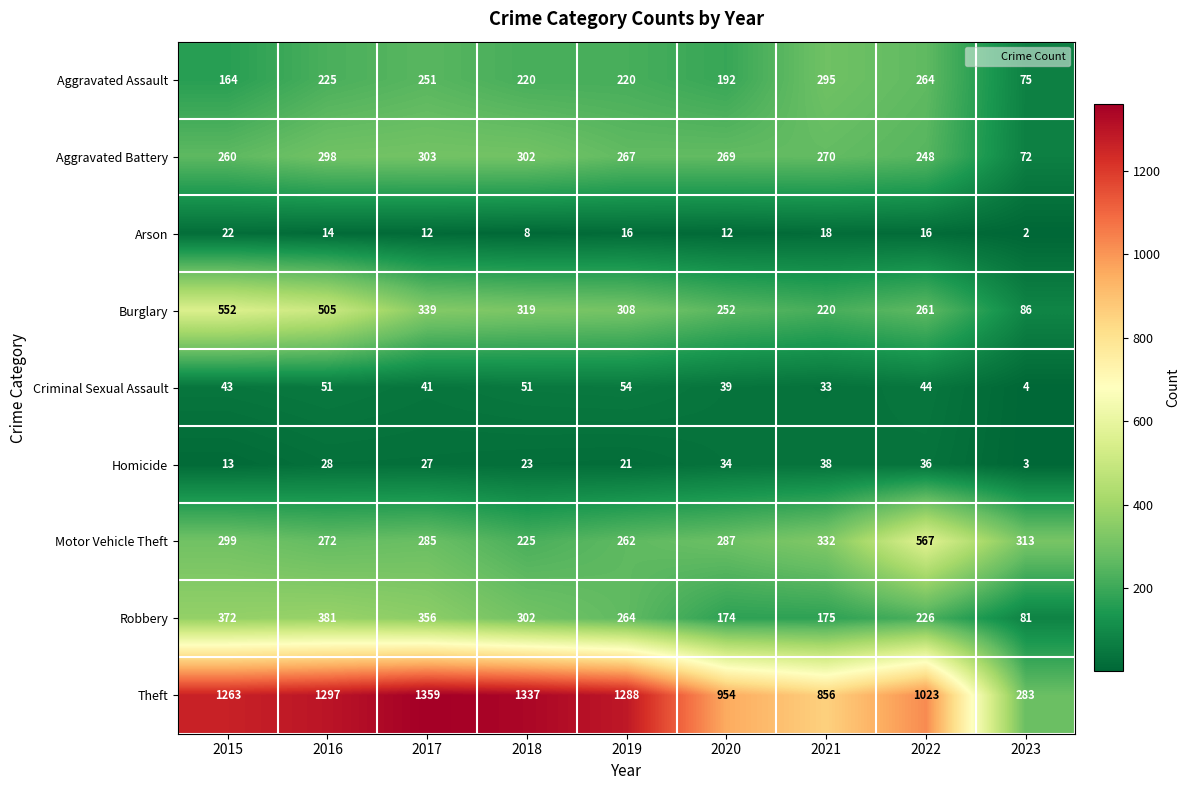

Which series changed the most between 2016 and 2018?

Burglary